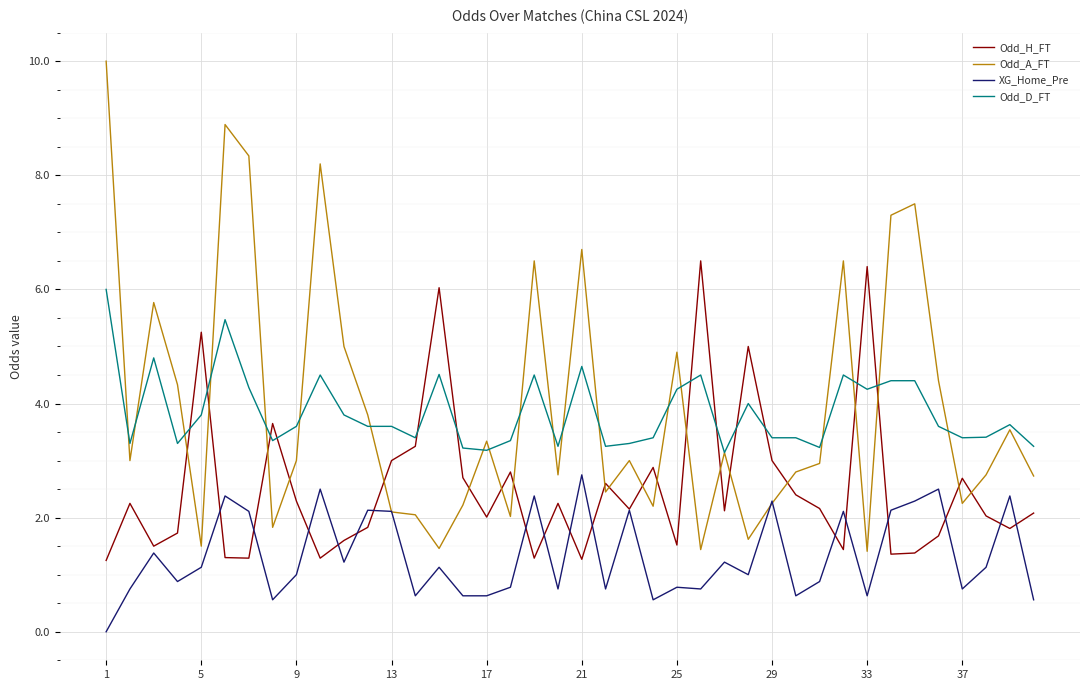

True or false: Odd_D_FT and Odd_H_FT intersect in this chart.

True